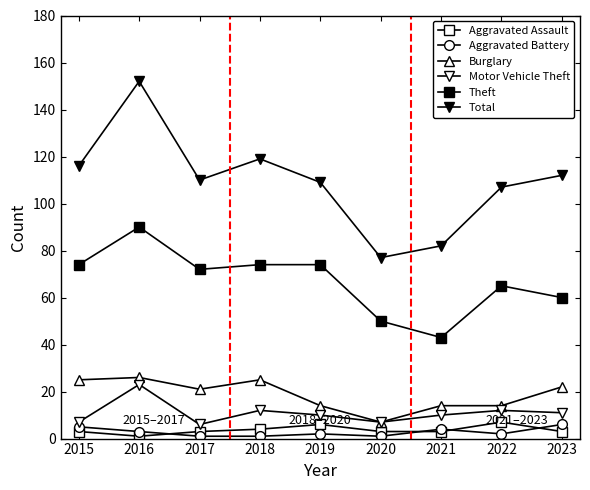

Does the chart have visible grid lines?

No